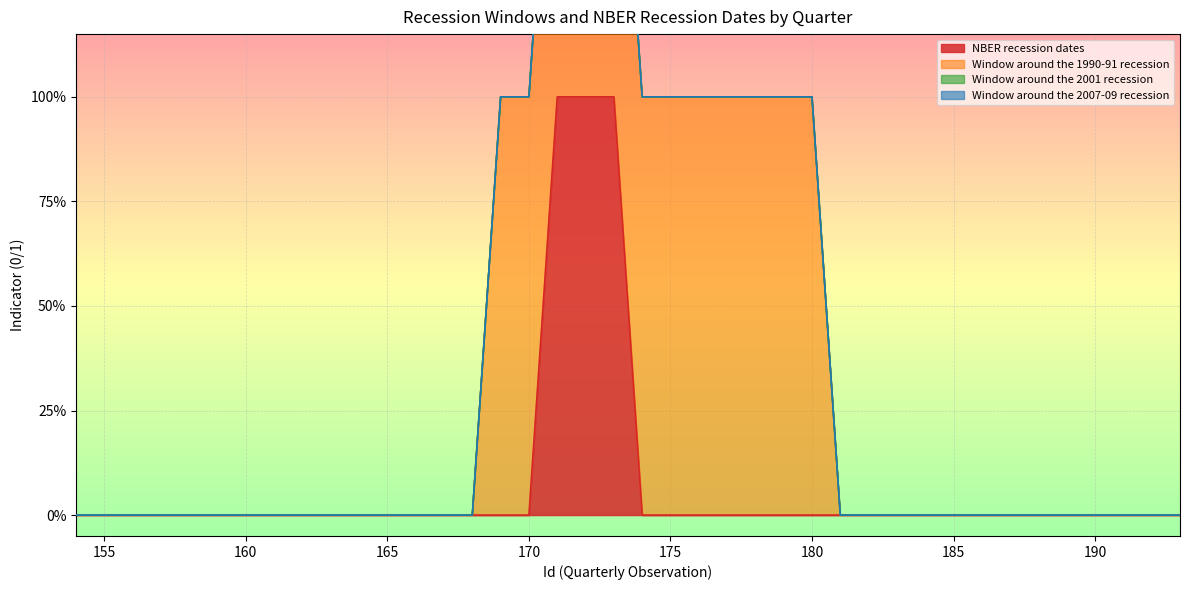

Which series has the largest range (max minus min)?

NBER recession dates